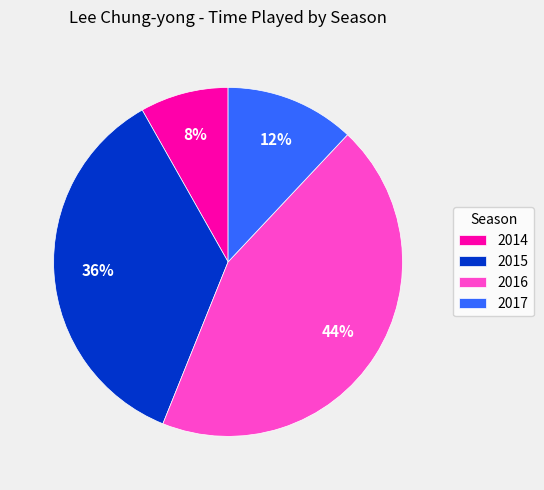

Count the number of slices in the pie.

4